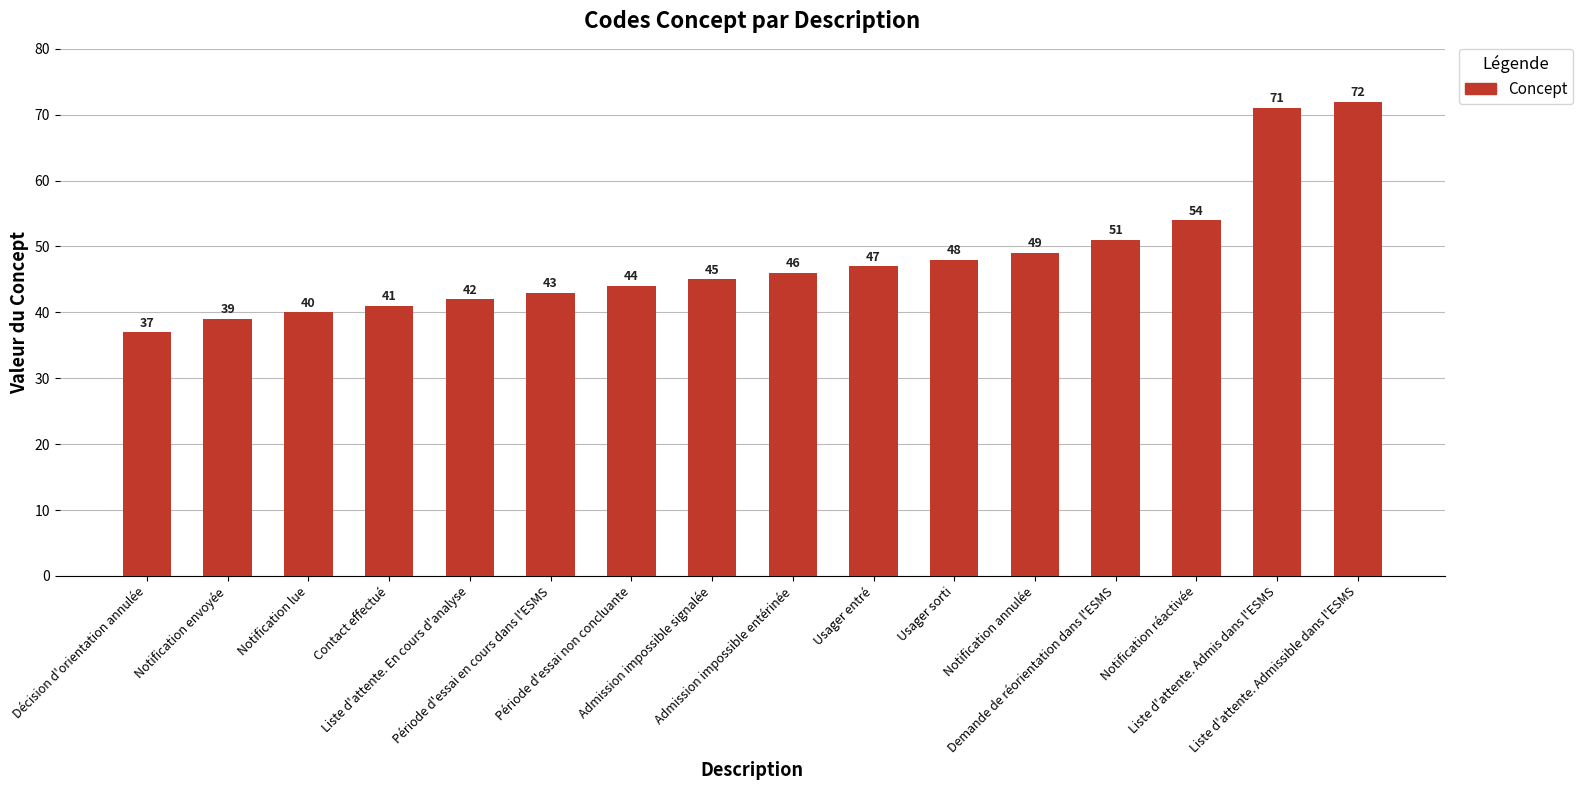

Does the chart contain any negative values?

No